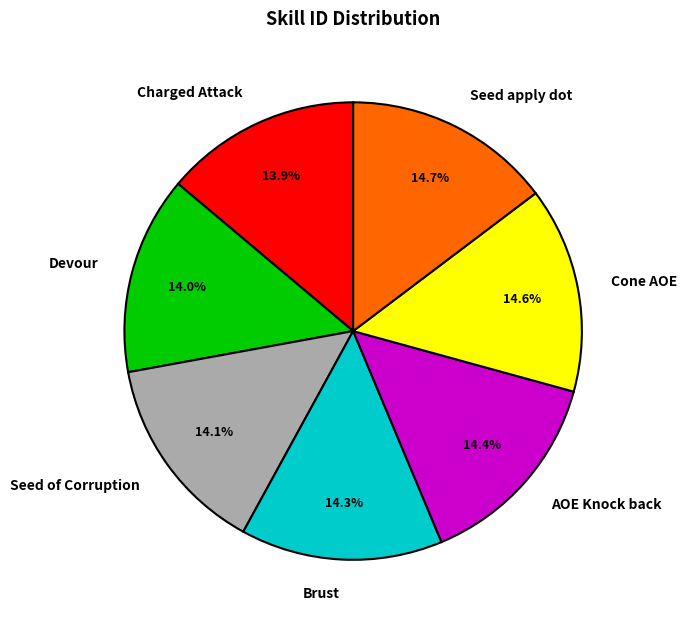

To the nearest percent, what portion does Seed apply dot represent?

15%